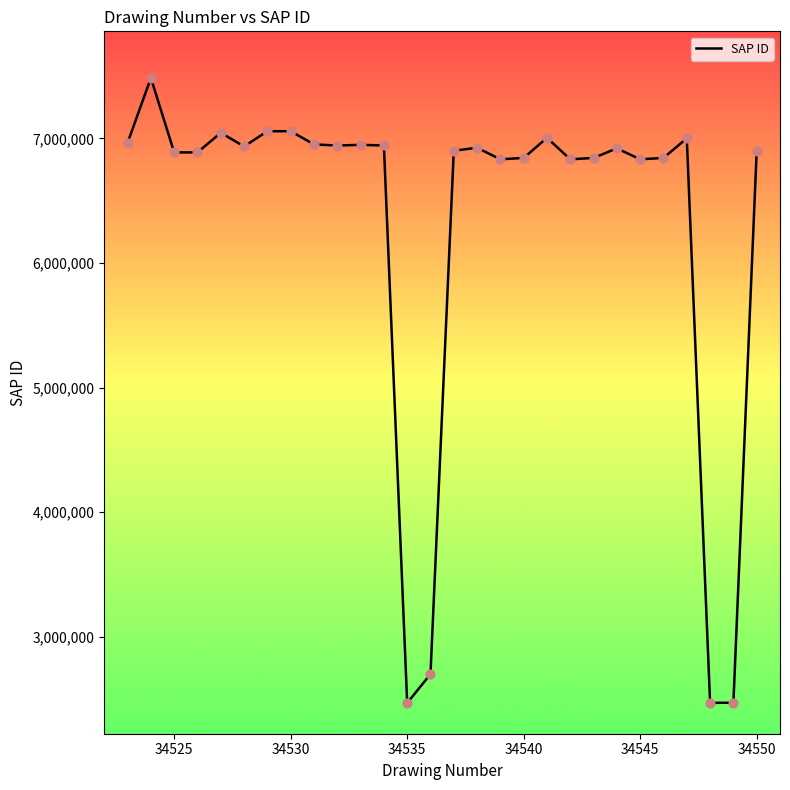

What is the greatest value displayed?

7486200